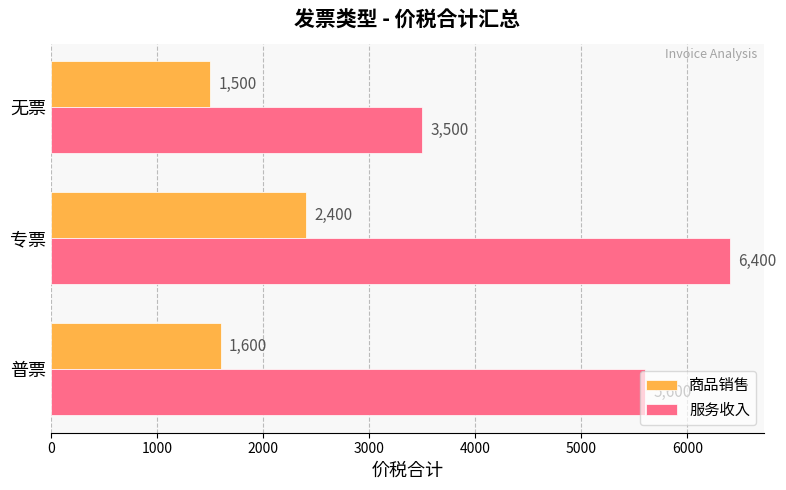

What is the minimum value for 商品销售?

1500